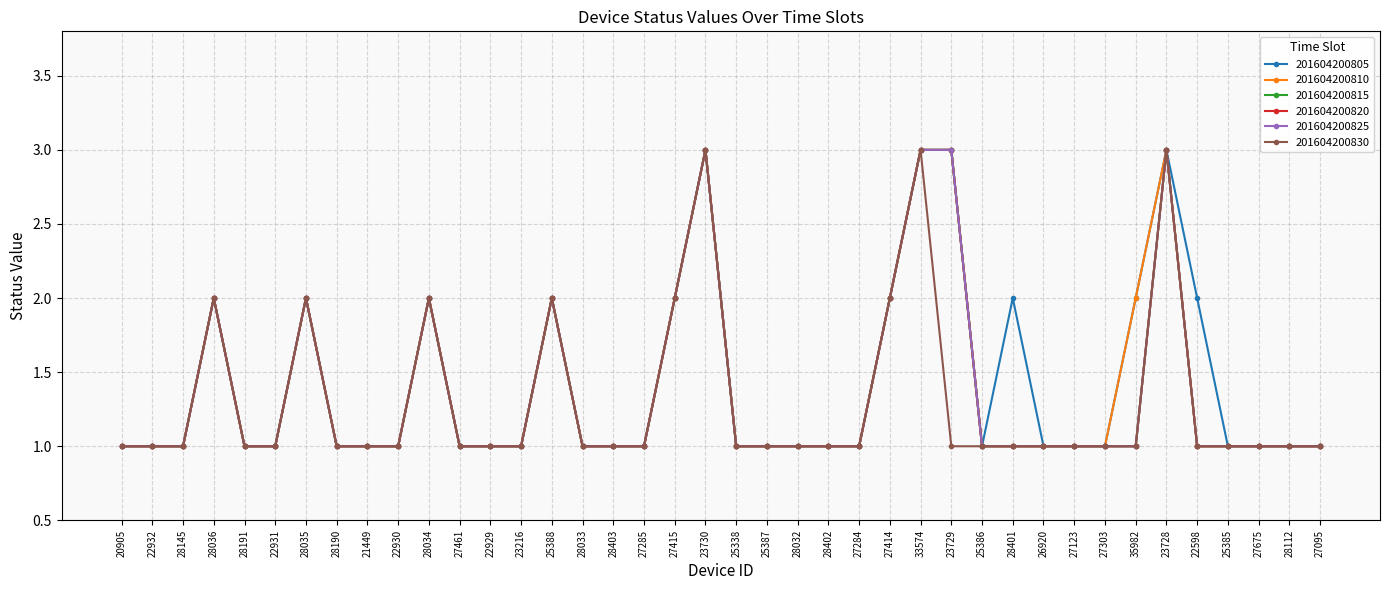

Which series has the largest range (max minus min)?

201604200805